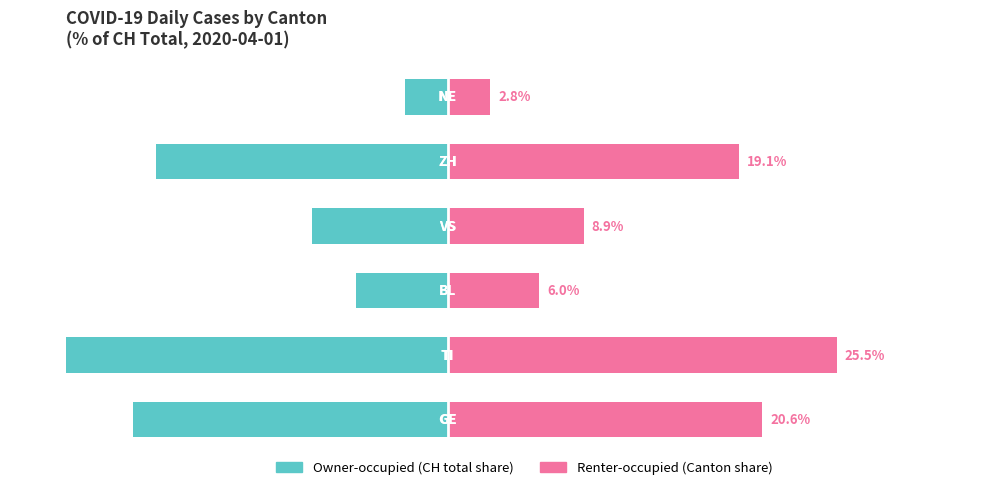

Reading left to right, list all the values displayed in this chart.

Owner-occupied: -20.6	-25.5	-6.0	-8.9	-19.1	-2.8
Renter-occupied: 20.6	25.5	6.0	8.9	19.1	2.8